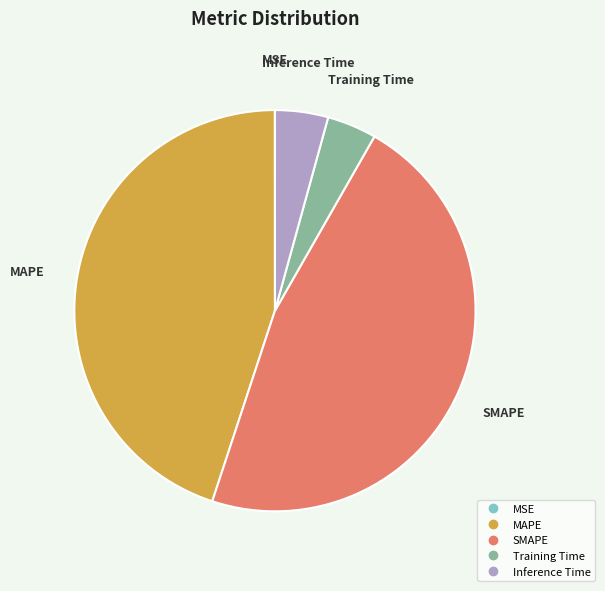

Is there any slice that represents more than half of the pie?

No